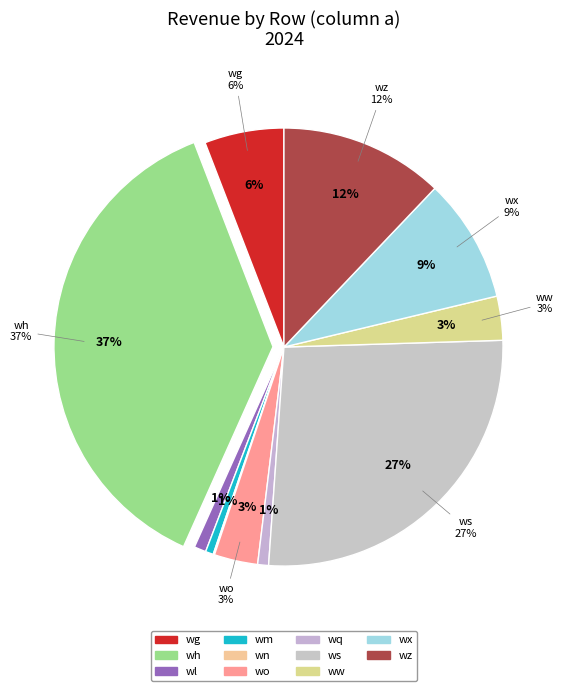

Is there a majority slice in this chart?

No